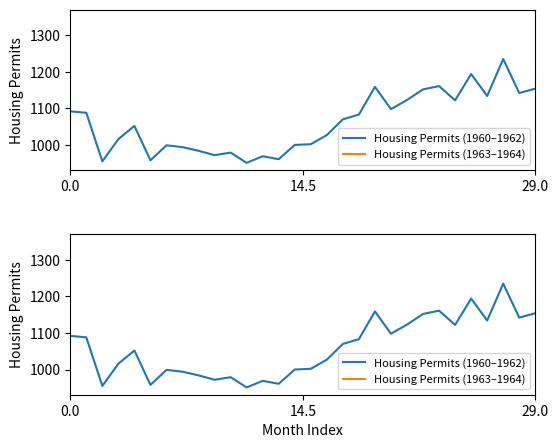

What is the difference between the maximum and minimum values in the Housing Permits (1963–1964) series?

220